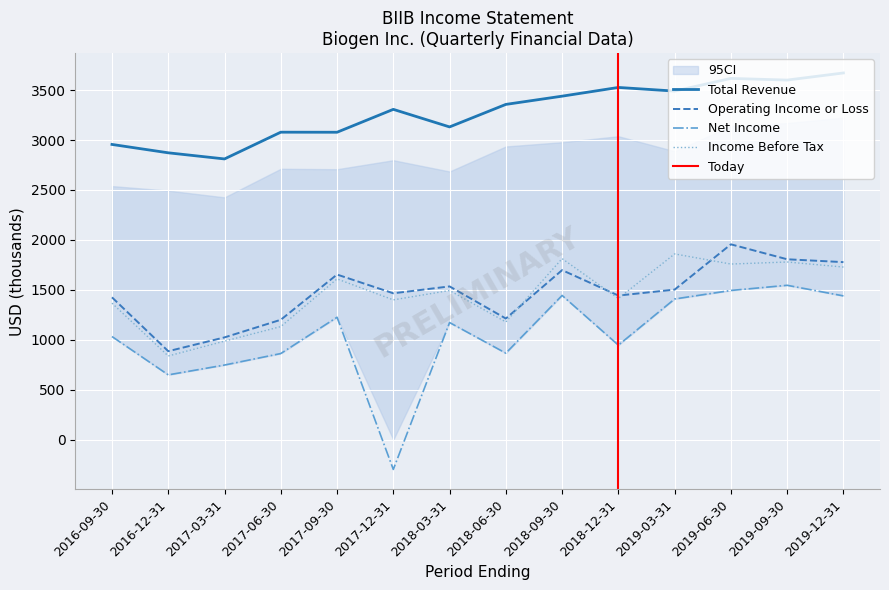

At which category is the sum across all series the highest?

2019-06-30